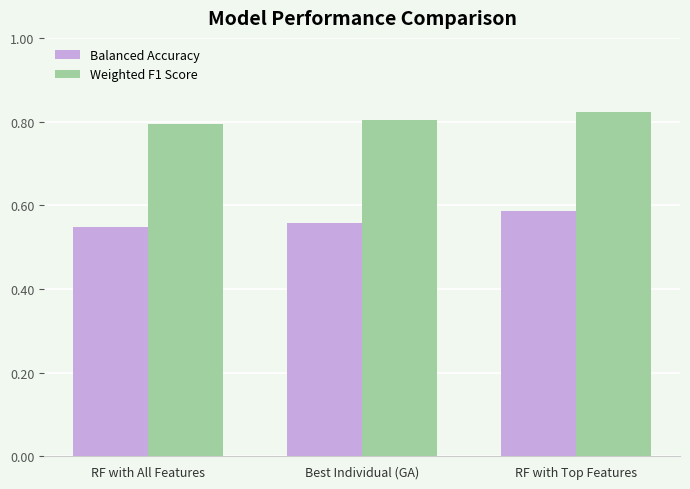

The value of Weighted F1 Score at Best Individual (GA) is 0.8. True or false?

True